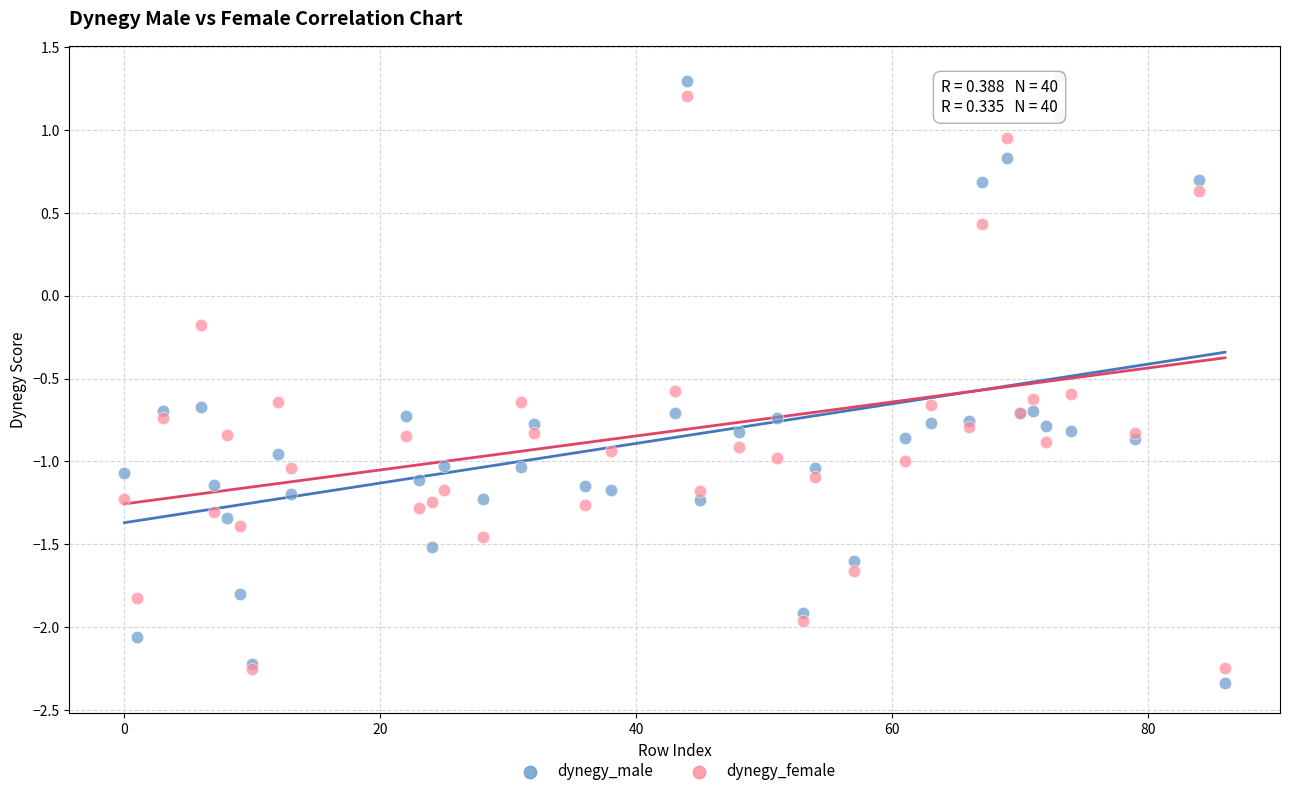

Which series contains the lowest Y value?

dynegy_male